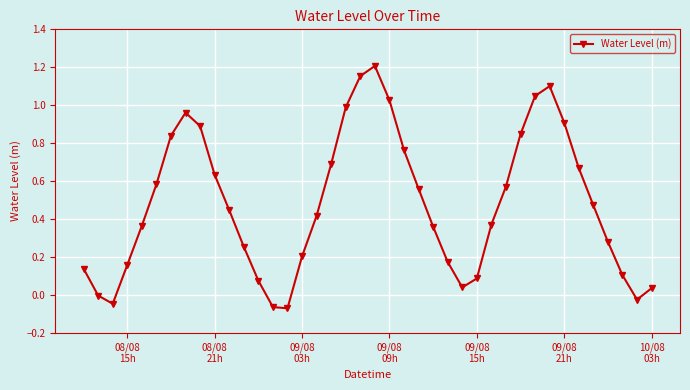

How many interior local peaks (higher than both neighbors) does the data have?

3